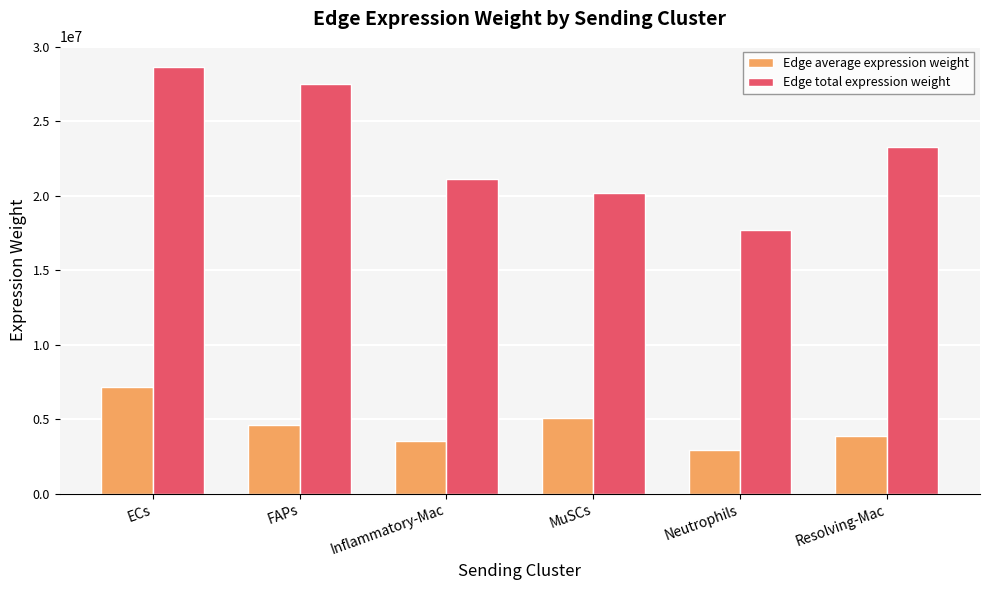

At which label does Edge total expression weight first exceed 23260467?

ECs